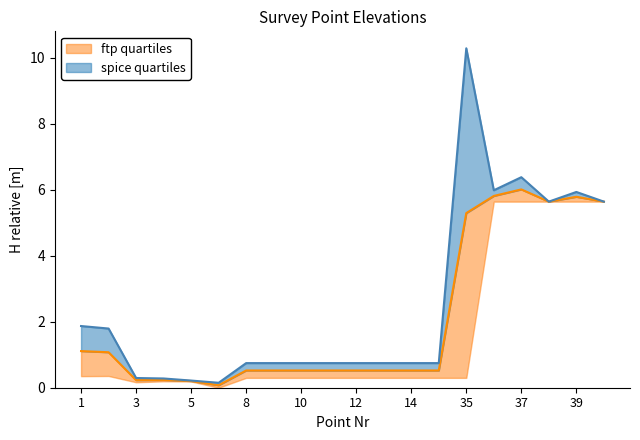

Which has a higher value, 10 or 6?

10